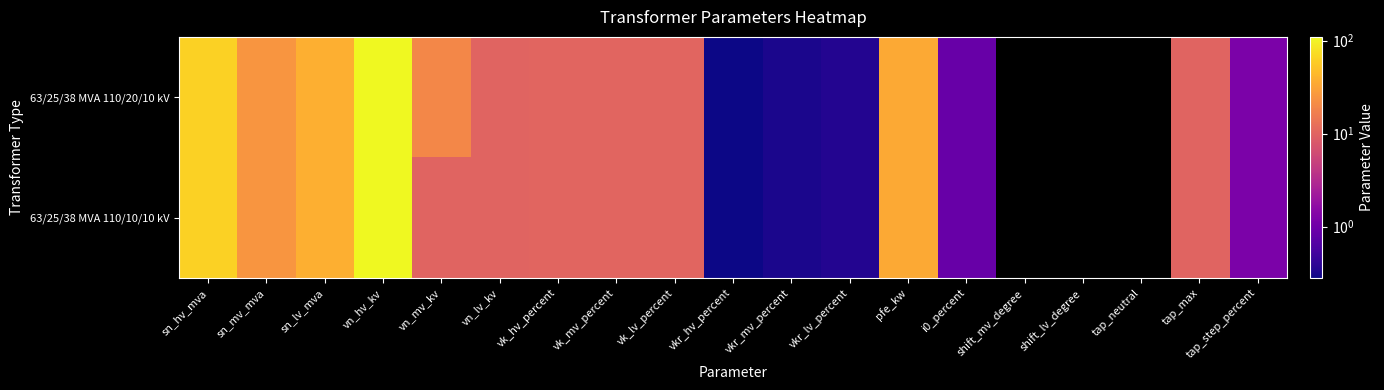

Reading left to right, what are all the values shown in this chart?

63/25/38 MVA 110/20/10 kV: sn_hv_mva=63.0	sn_mv_mva=25.0	sn_lv_mva=38.0	vn_hv_kv=110.0	vn_mv_kv=20.0	vn_lv_kv=10.0	vk_hv_percent=10.4	vk_mv_percent=10.4	vk_lv_percent=10.4	vkr_hv_percent=0.3	vkr_mv_percent=0.3	vkr_lv_percent=0.3	pfe_kw=35.0	i0_percent=0.9	shift_mv_degree=0.0	shift_lv_degree=0.0	tap_neutral=0.0	tap_max=10.0	tap_step_percent=1.2
63/25/38 MVA 110/10/10 kV: sn_hv_mva=63.0	sn_mv_mva=25.0	sn_lv_mva=38.0	vn_hv_kv=110.0	vn_mv_kv=10.0	vn_lv_kv=10.0	vk_hv_percent=10.4	vk_mv_percent=10.4	vk_lv_percent=10.4	vkr_hv_percent=0.3	vkr_mv_percent=0.3	vkr_lv_percent=0.3	pfe_kw=35.0	i0_percent=0.9	shift_mv_degree=0.0	shift_lv_degree=0.0	tap_neutral=0.0	tap_max=10.0	tap_step_percent=1.2